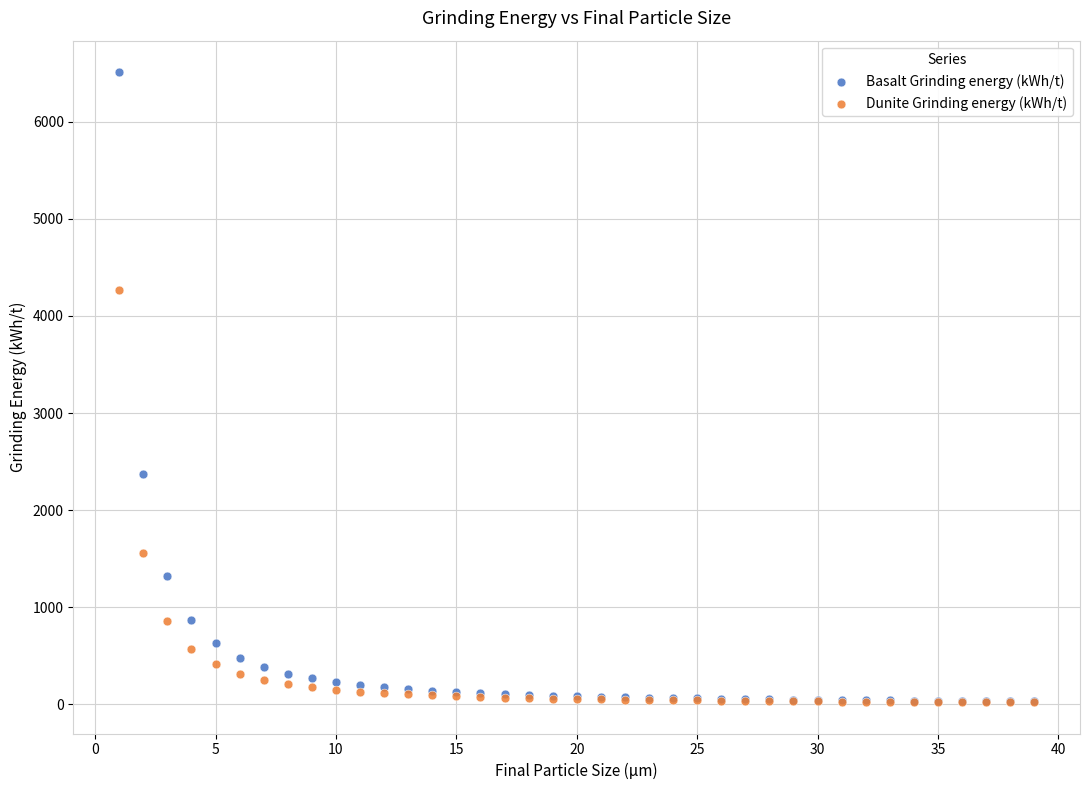

What are all the series names shown in the legend?

Basalt Grinding energy (kWh/t), Dunite Grinding energy (kWh/t)